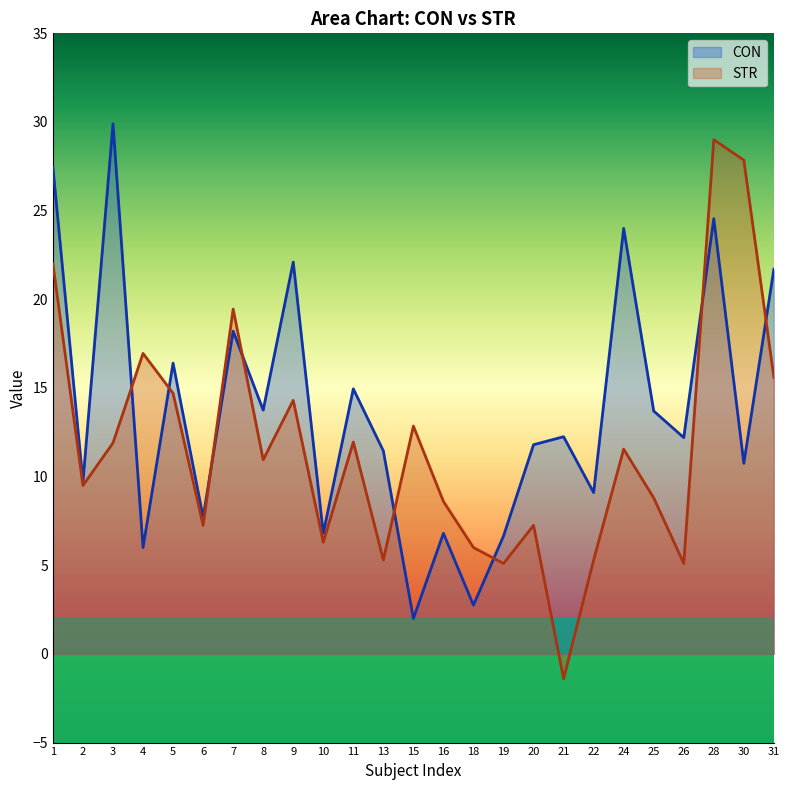

At which label is STR closest to 13?

15